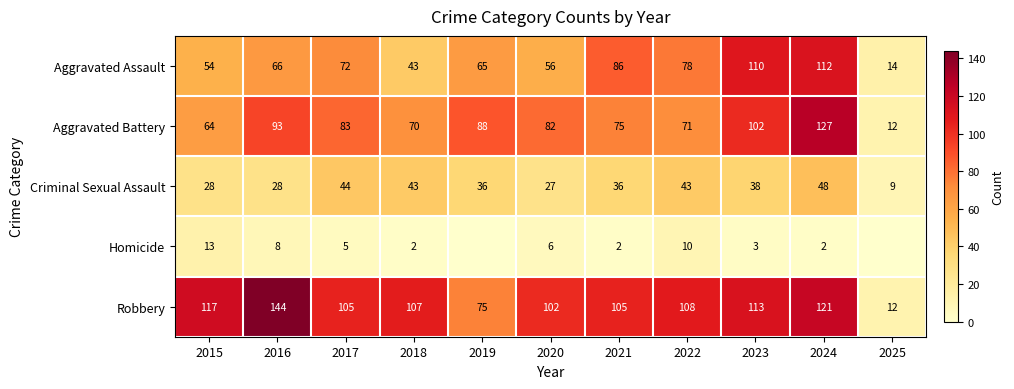

How many values in the Robbery series are below 107?

5